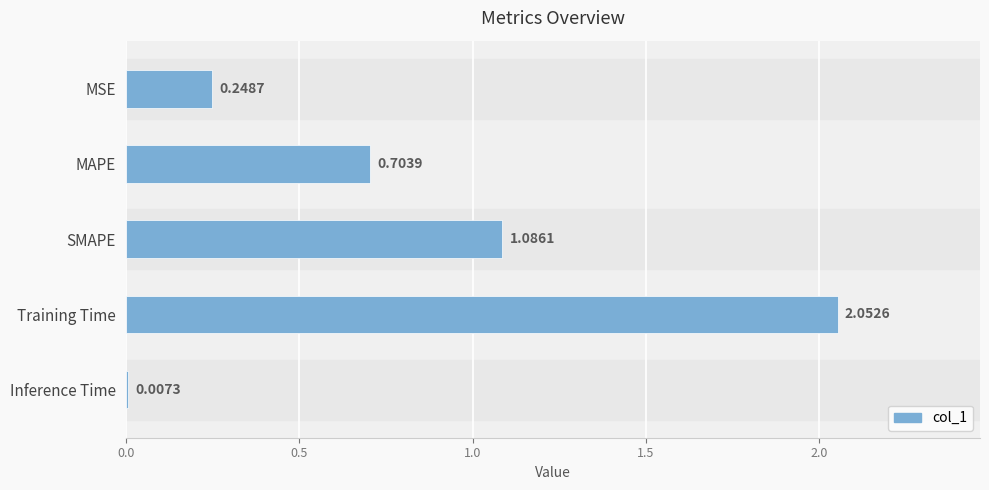

Are the bars horizontal?

Yes